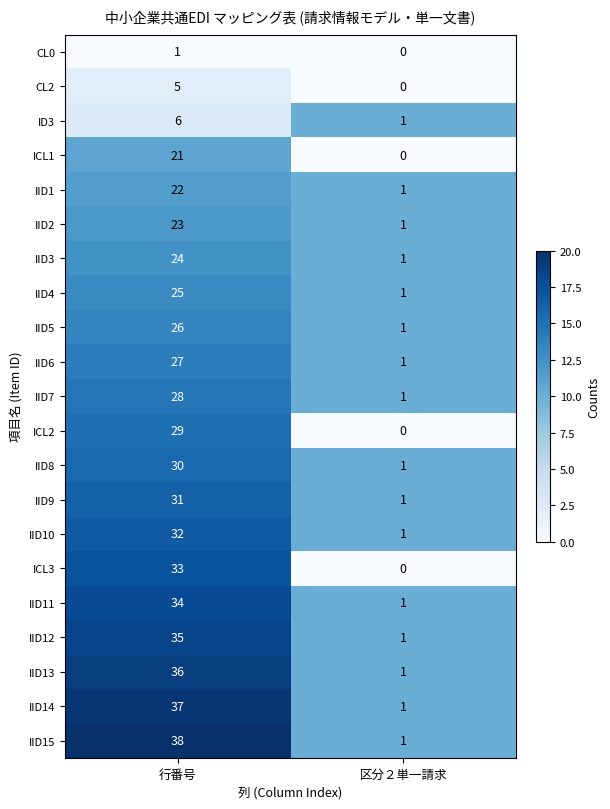

The value of IID13 at 区分２単一請求 is 0. True or false?

False